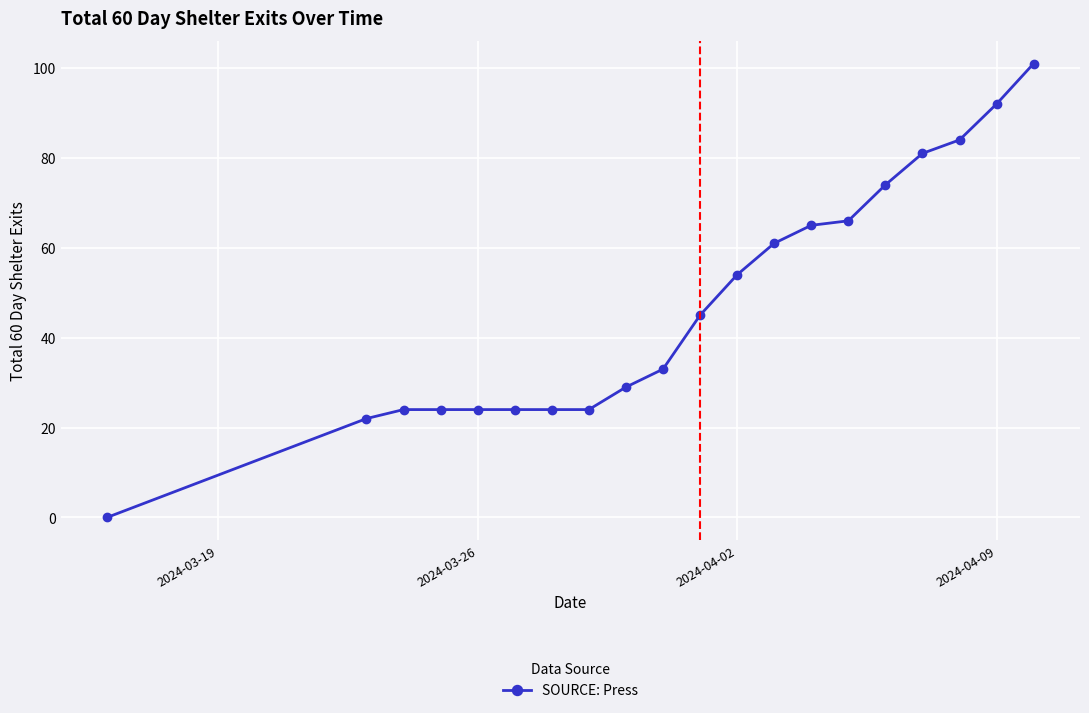

What is the value of the 14th point from the left?

65